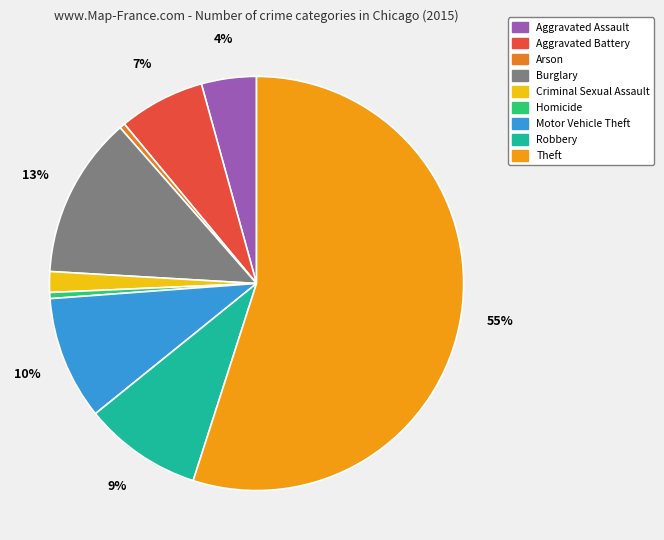

What is the change in value from Burglary to Homicide?

-12688